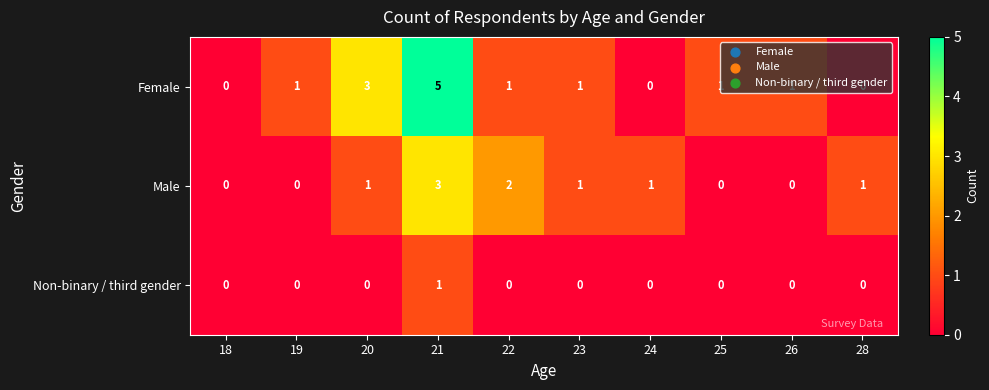

What is the difference between the Female values at 21 and 22?

4